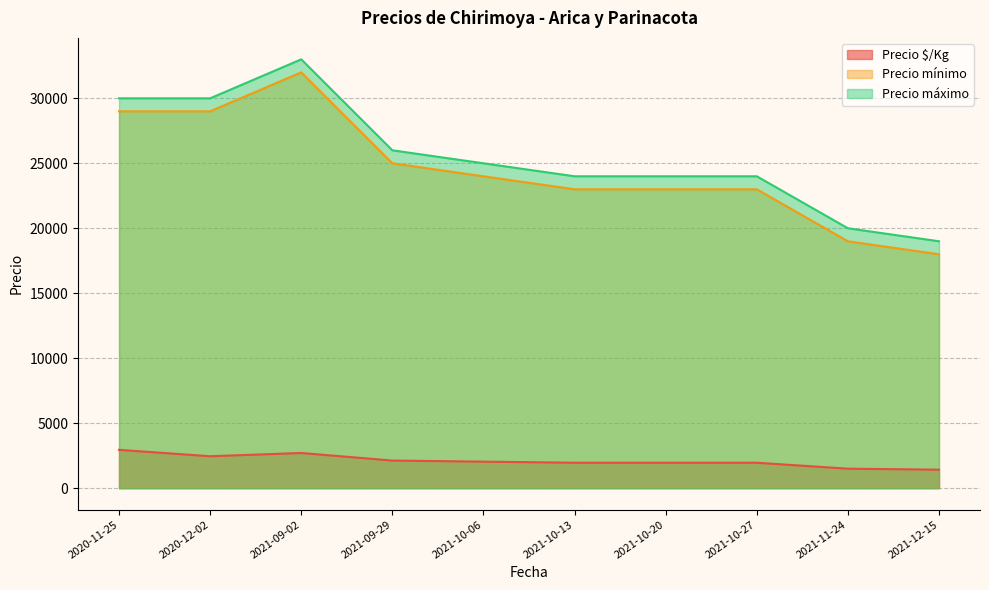

What is the difference between the second highest and second lowest values in the Precio $/Kg series?

1208